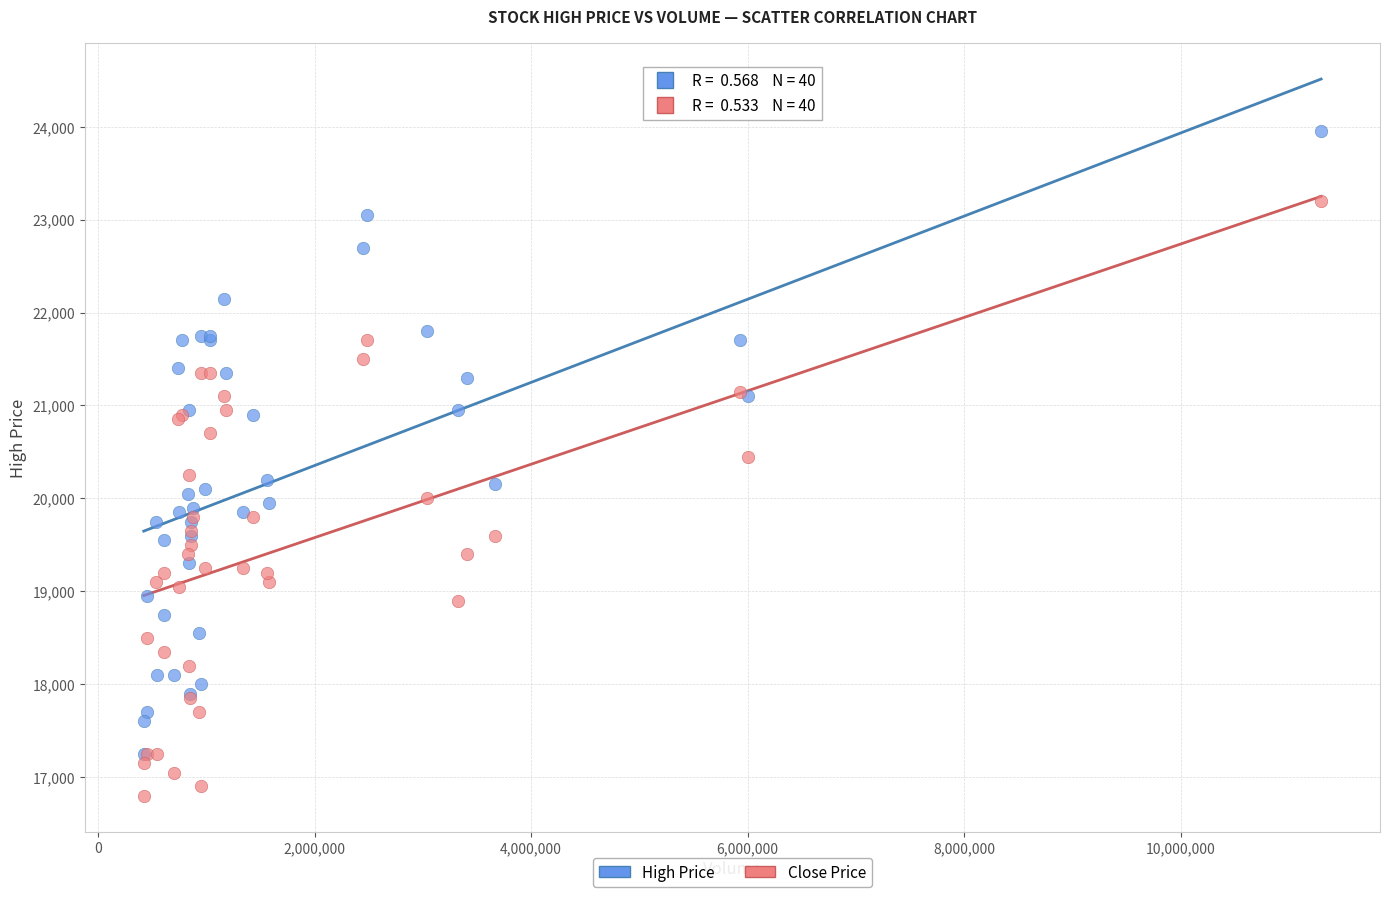

Which series reaches the minimum Y coordinate?

Close Price